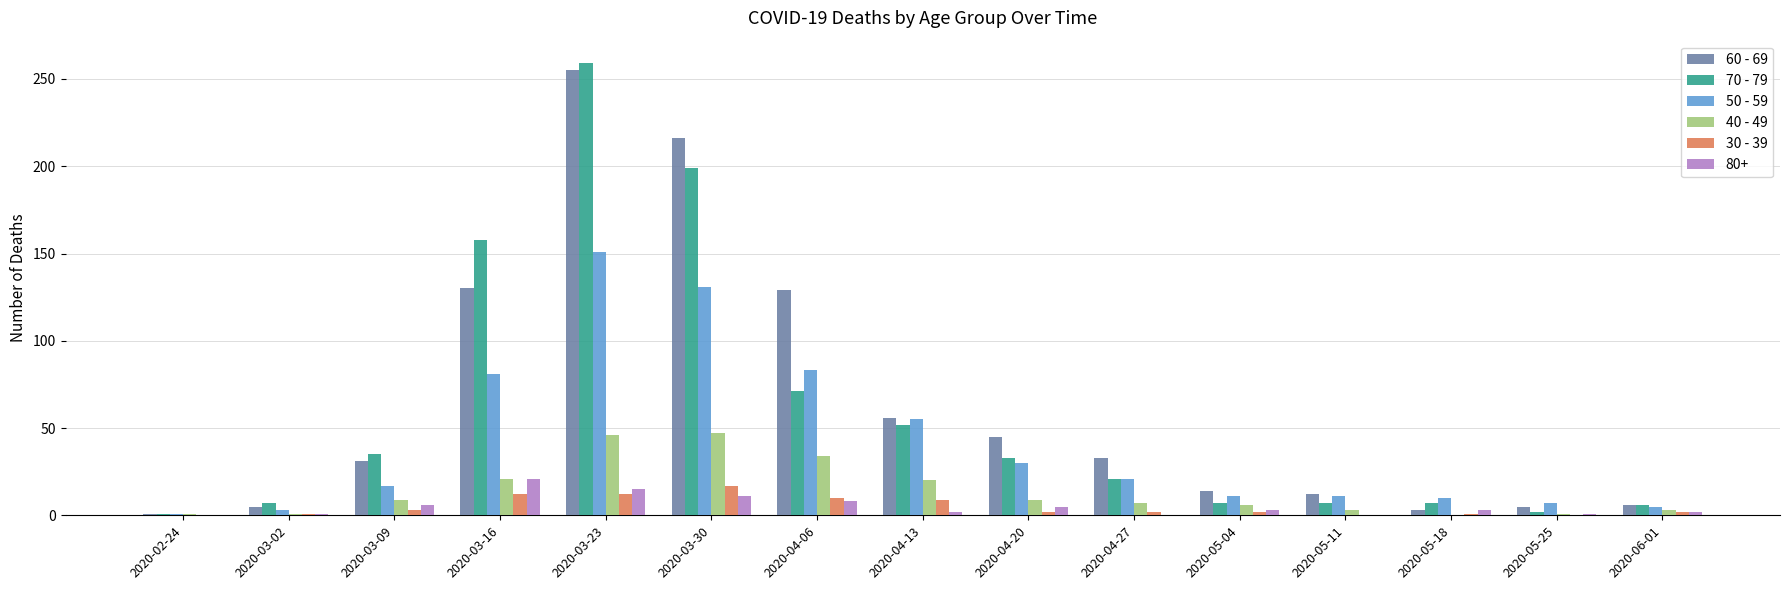

Which series has the largest total across all categories?

60 - 69